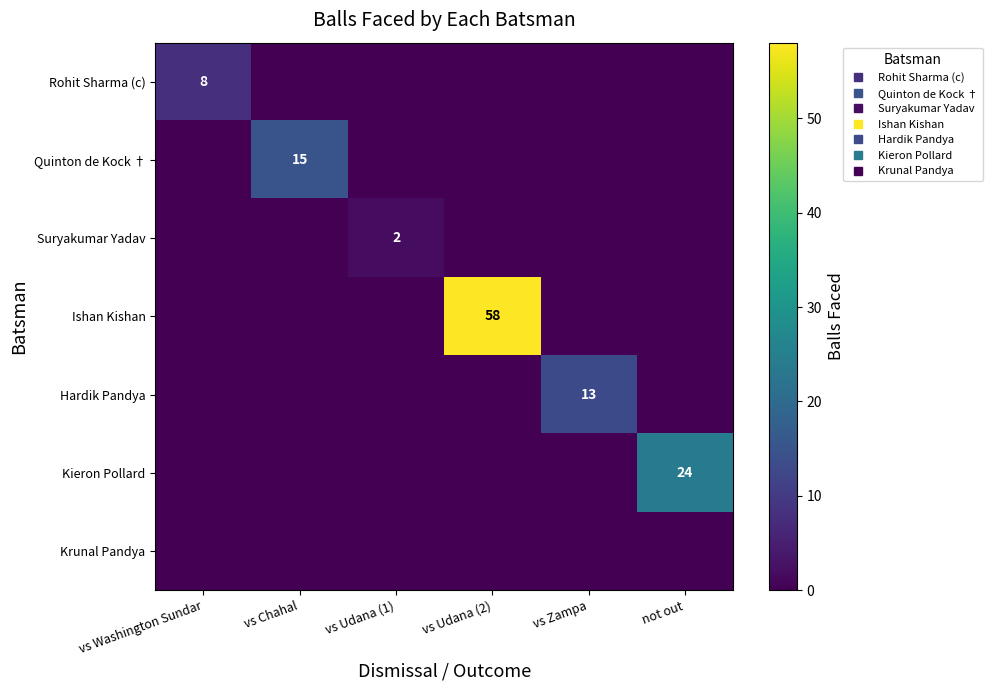

Rank the series at vs Udana (1) from lowest to highest value.

Rohit Sharma (c), Quinton de Kock †, Ishan Kishan, Hardik Pandya, Kieron Pollard, Krunal Pandya, Suryakumar Yadav